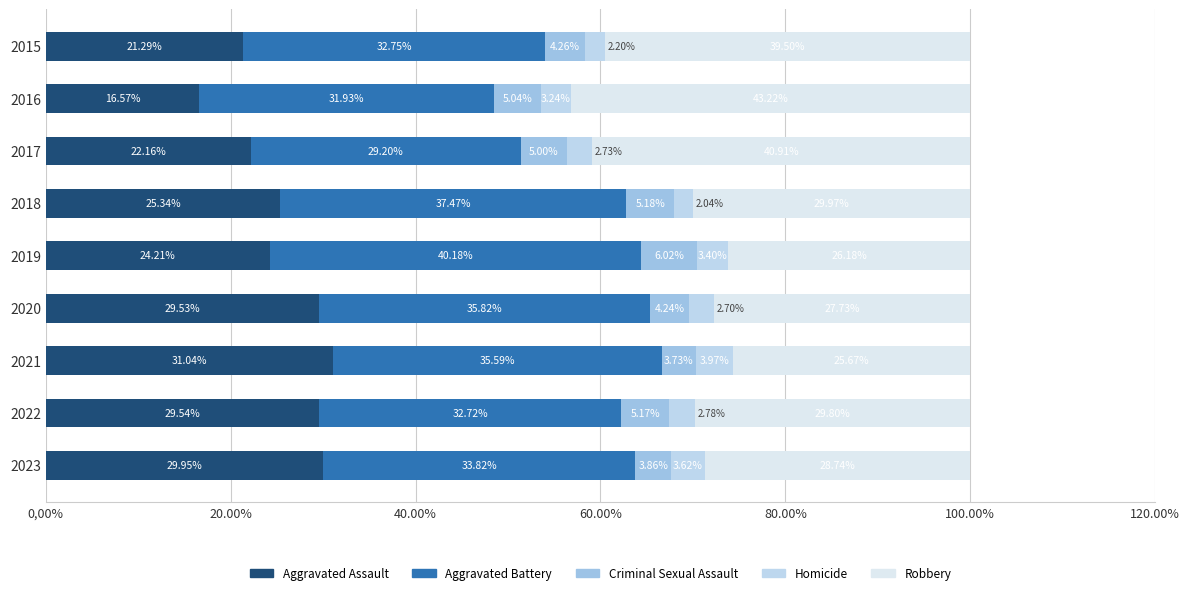

What is the difference between the maximum and minimum values in the Aggravated Assault series?

14.5